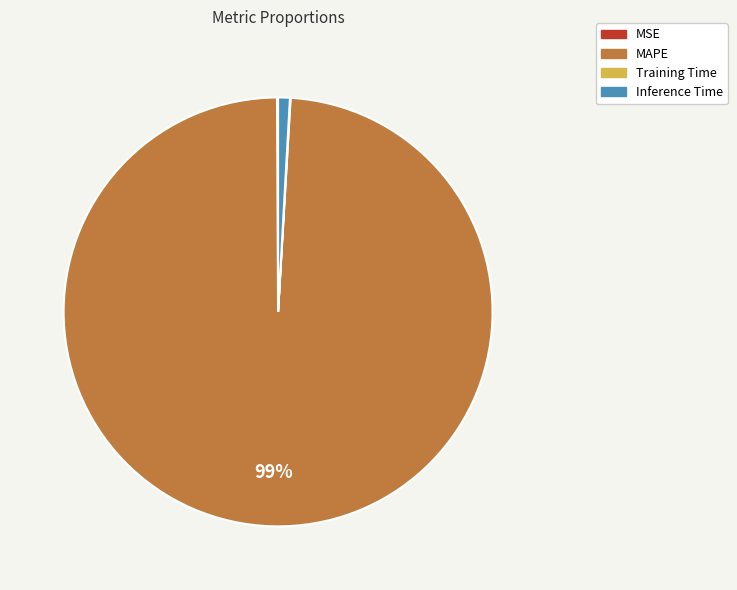

Is the sum of MAPE and Inference Time greater than half?

Yes